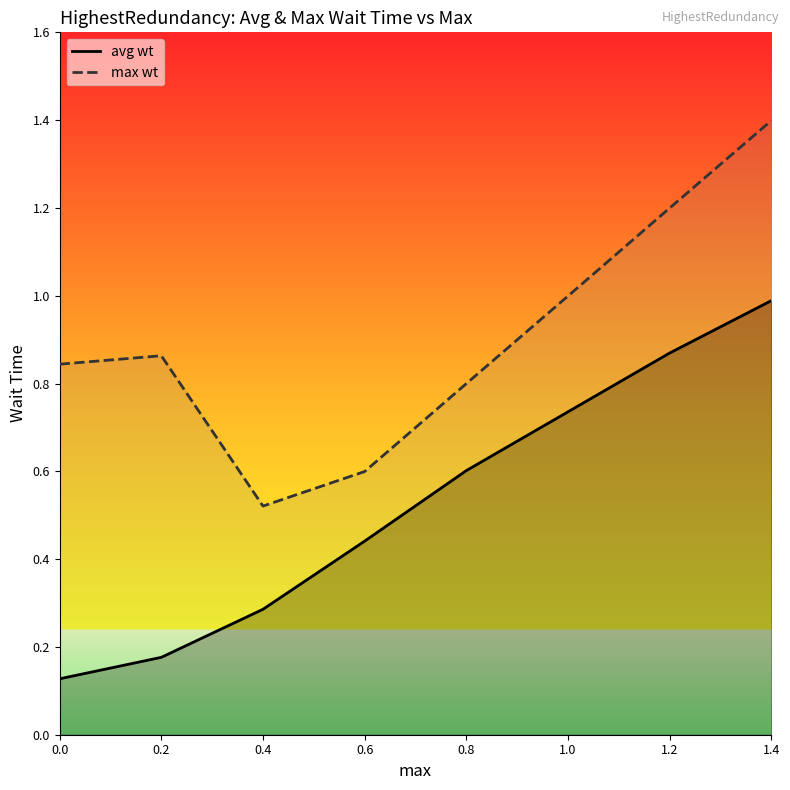

True or false: avg wt and max wt intersect in this chart.

False